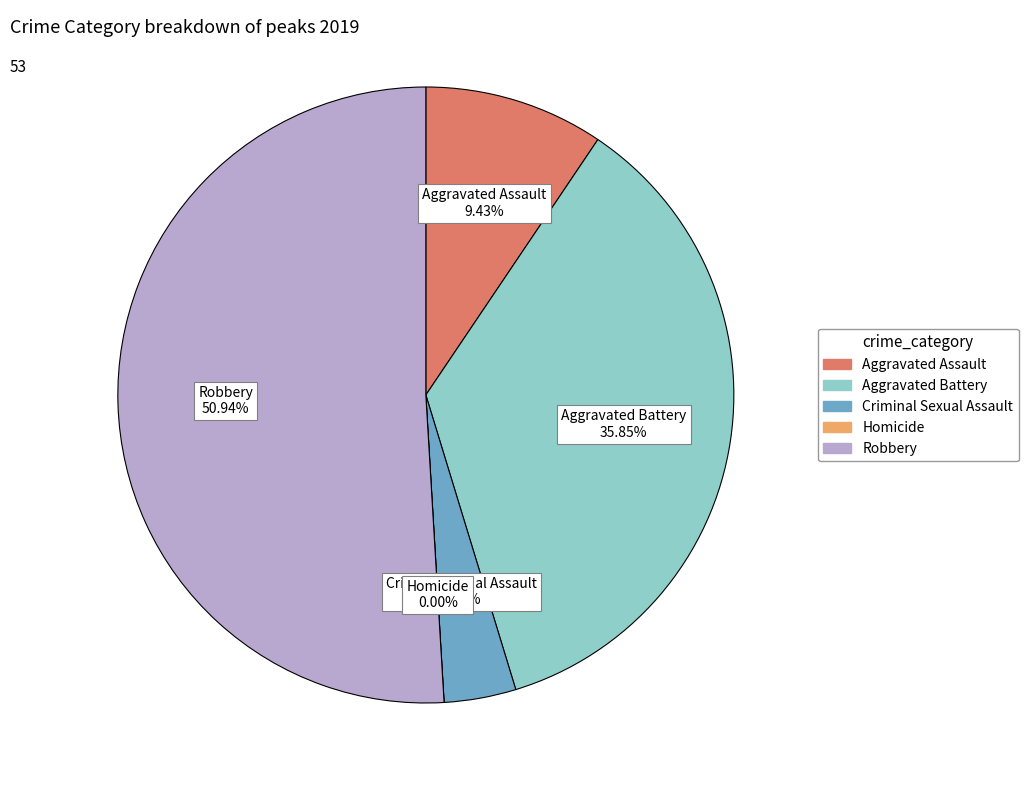

To the nearest percent, what percentage of the pie is Criminal Sexual Assault?

4%